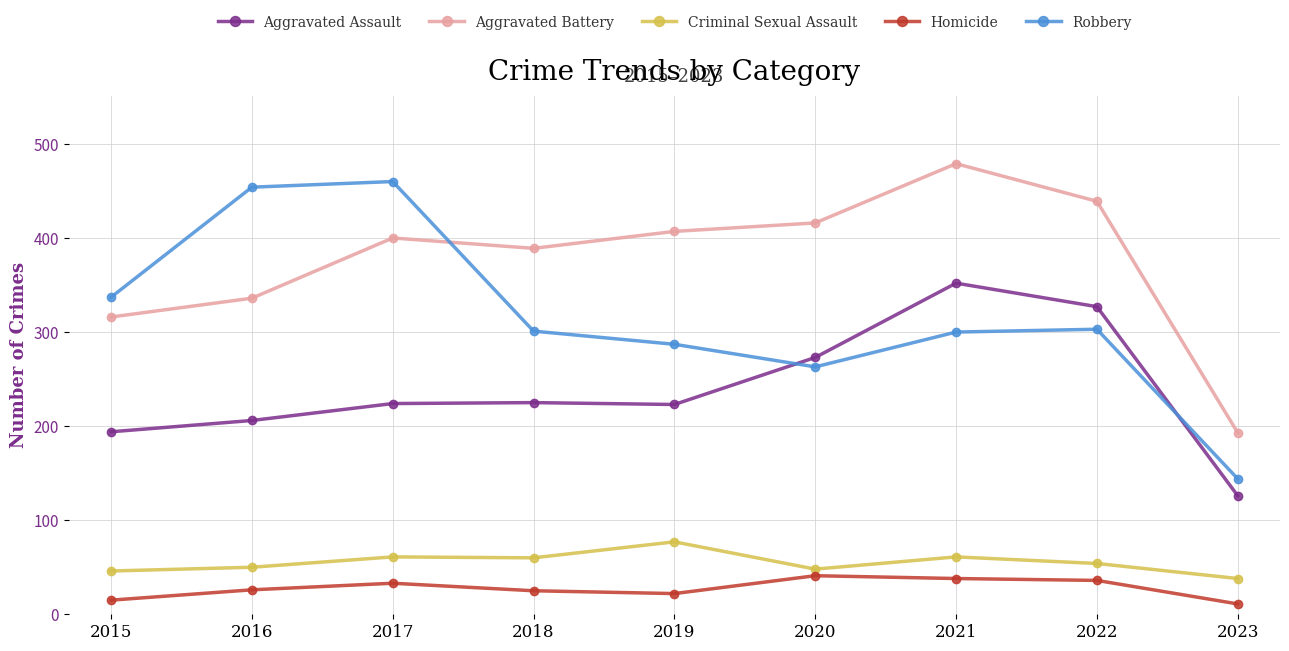

In Aggravated Battery, how many points are lower than both neighbors (excluding endpoints)?

1